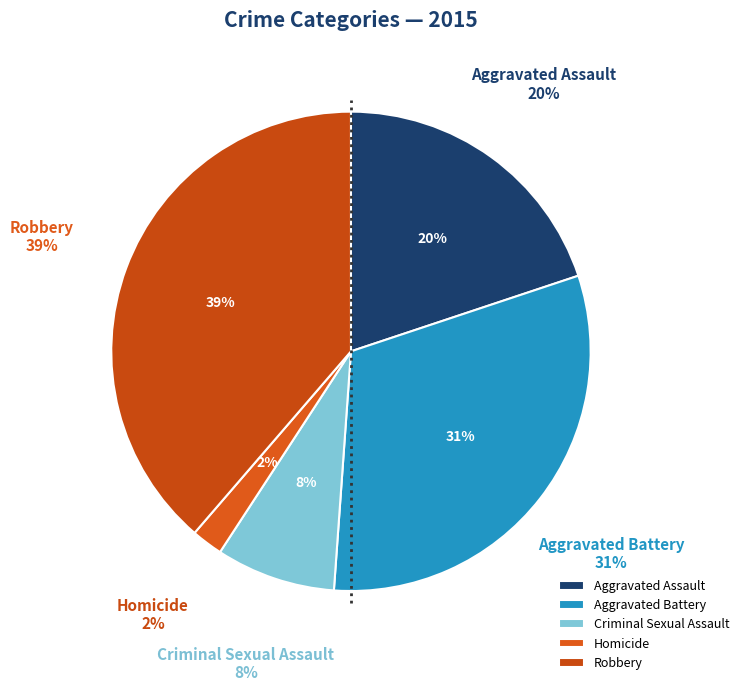

The Homicide slice represents 7% of the pie. True or false?

False